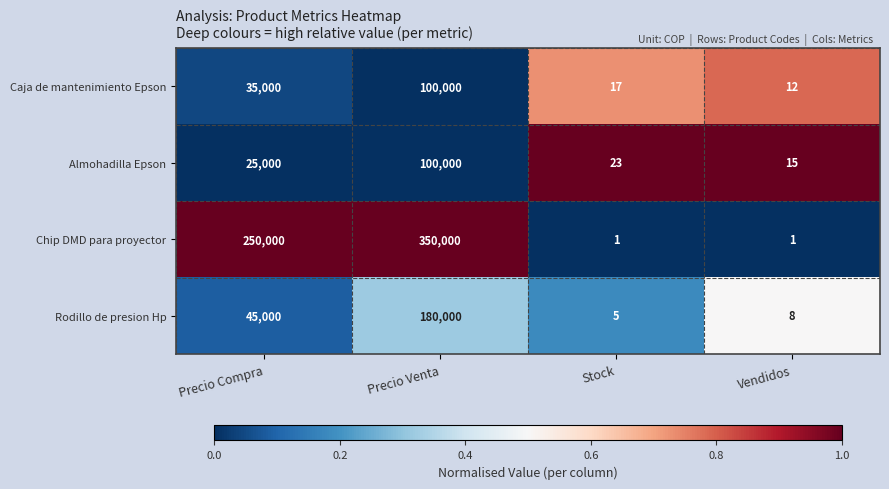

What is the difference between the Almohadilla Epson values at Precio Venta and Vendidos?

99985